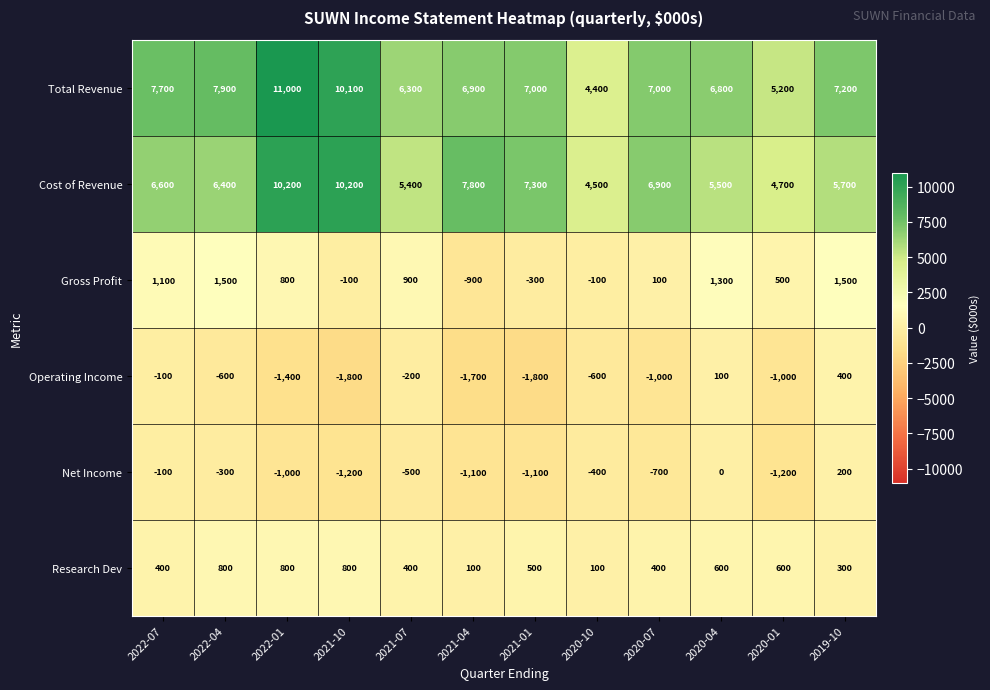

Read the Operating Income value at 2021-01, to the nearest 50.

-1800